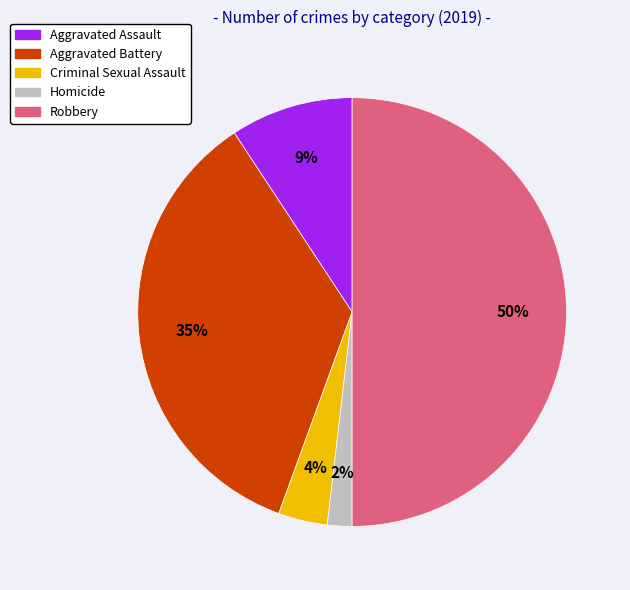

Rank the categories by value from highest to lowest.

Robbery, Aggravated Battery, Aggravated Assault, Criminal Sexual Assault, Homicide